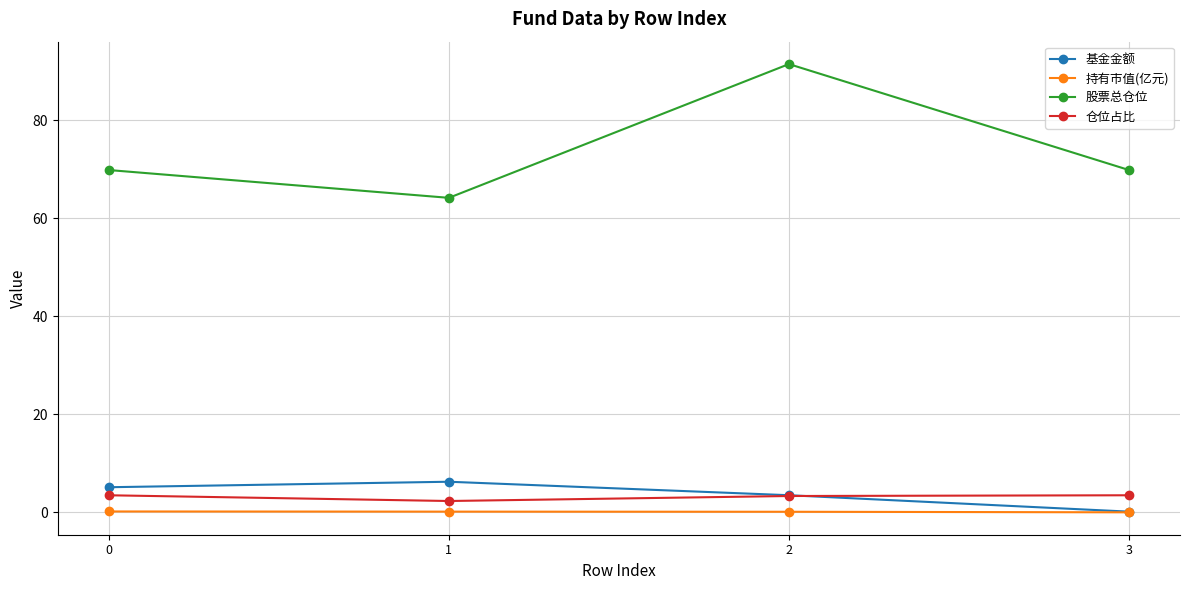

What is the lowest value of the 仓位占比 series?

2.3